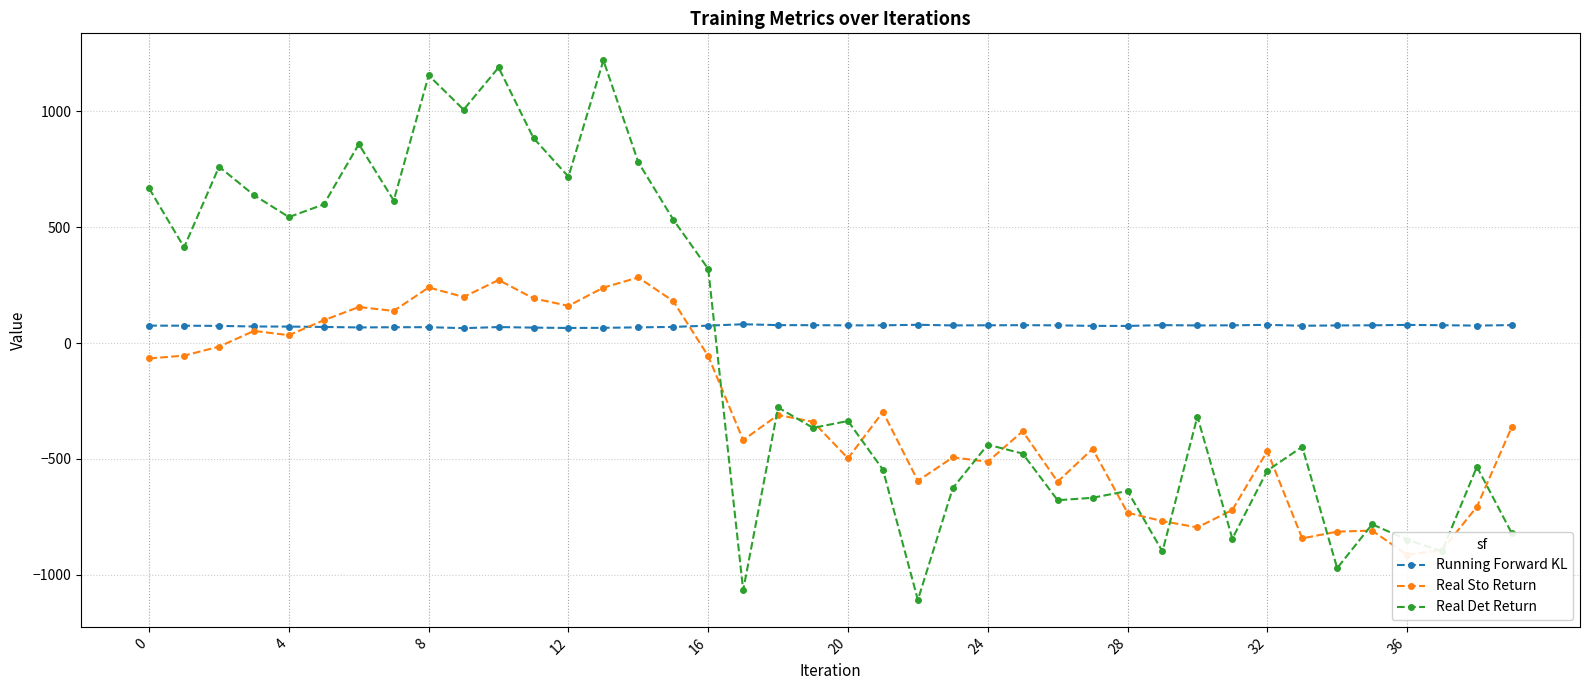

How many intersections are there between Running Forward KL and Real Det Return?

1